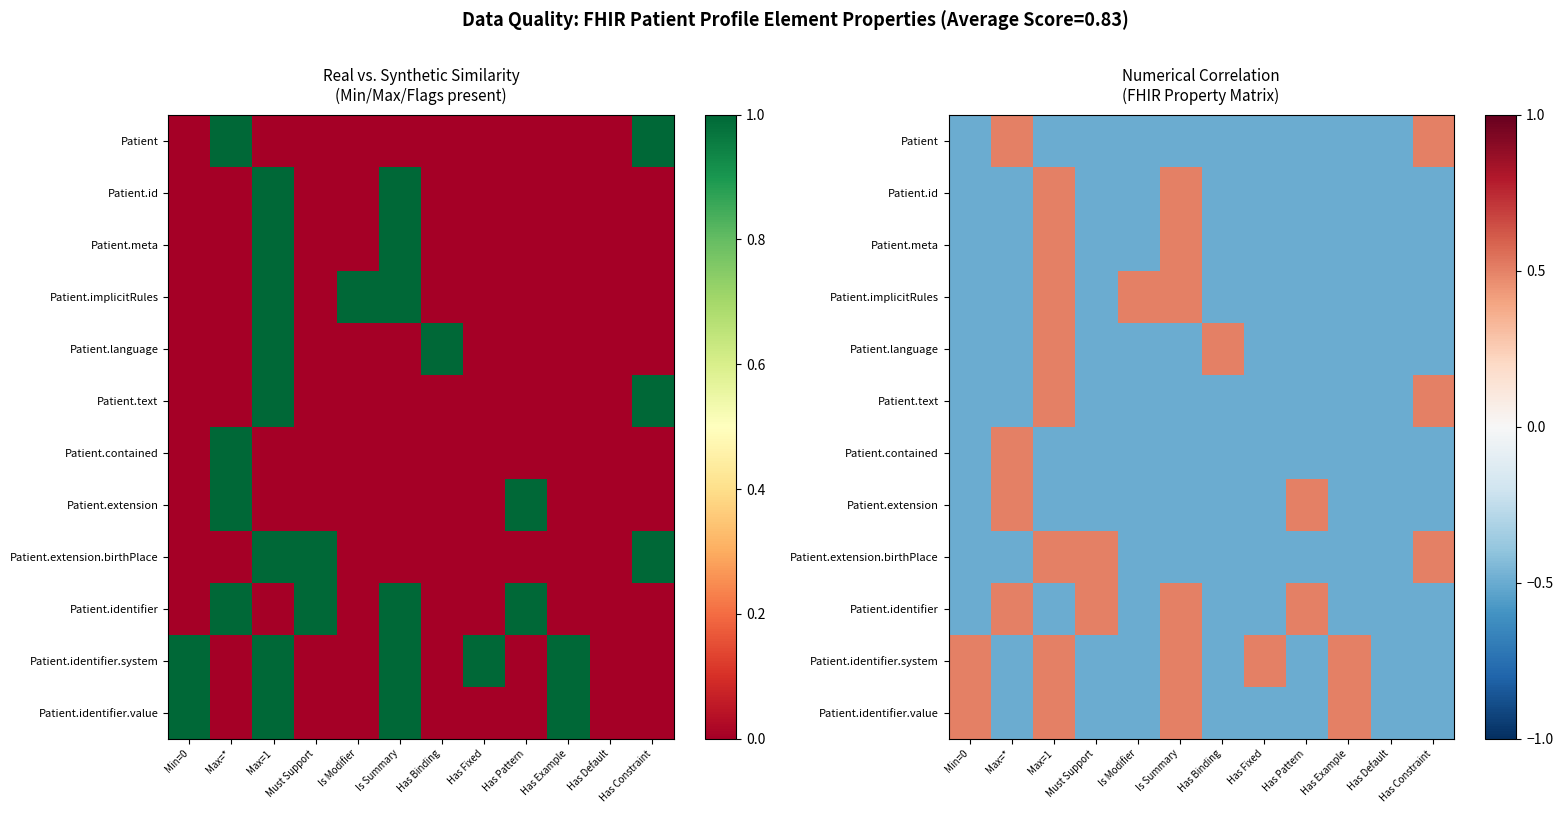

Which category has the highest value across all series?

Max=*